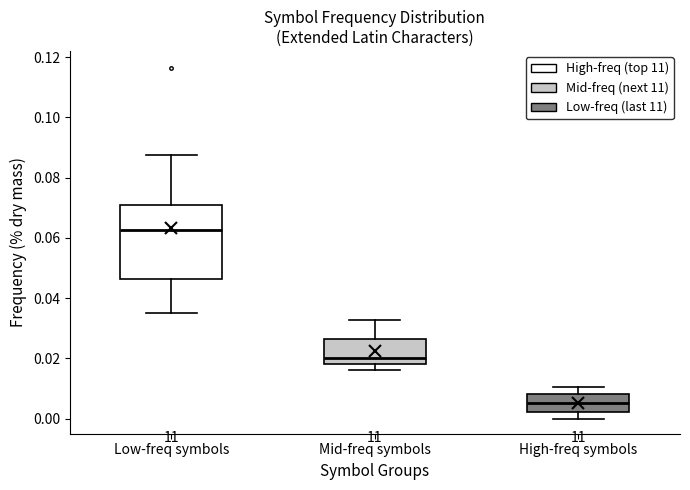

Reading left to right, read every box against the y-axis: the position of its median line, the range the box covers, and the ends of its whiskers. The values are not printed on the chart, so give them approximately, as read against the axis.

Low-freq symbols: median 0.062, box 0.046 to 0.070, whiskers 0.036 to 0.088
Mid-freq symbols: median 0.020, box 0.018 to 0.026, whiskers 0.016 to 0.032
High-freq symbols: median 0.006, box 0.002 to 0.008, whiskers 0.000 to 0.010